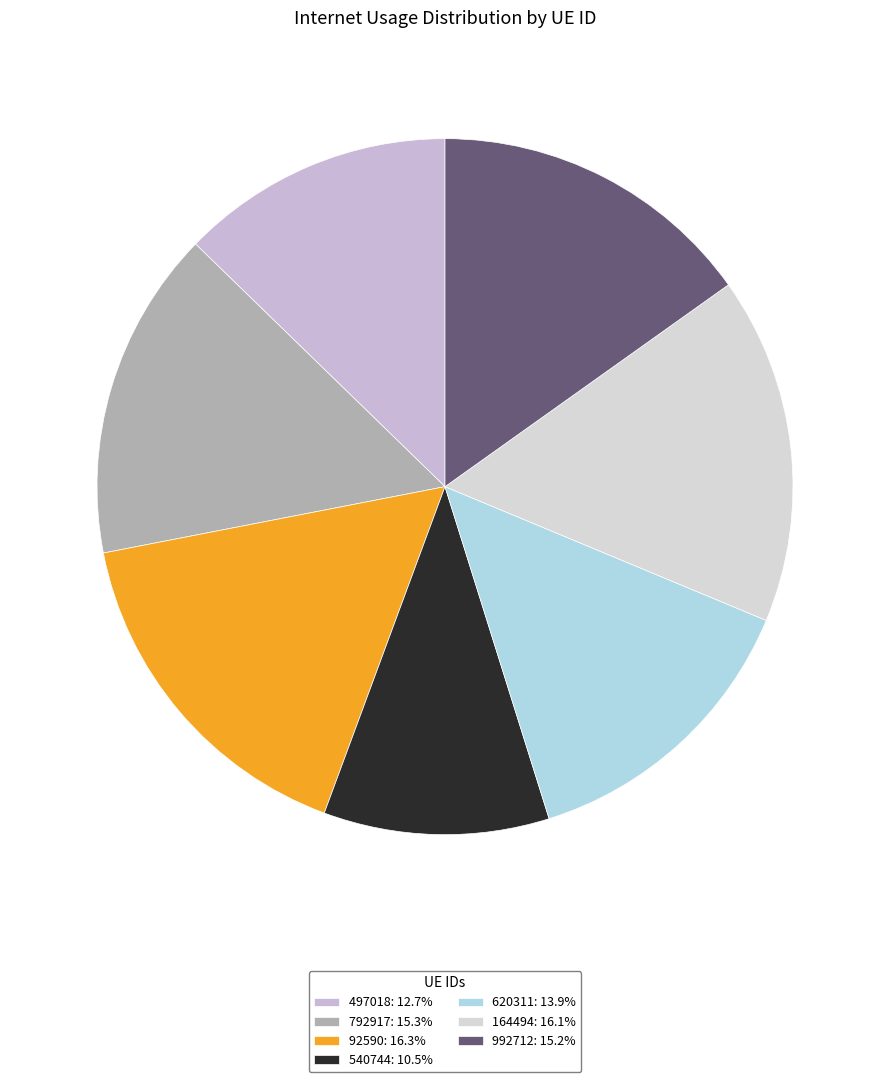

To the nearest percent, what is the difference between the largest and smallest slice percentages?

6%